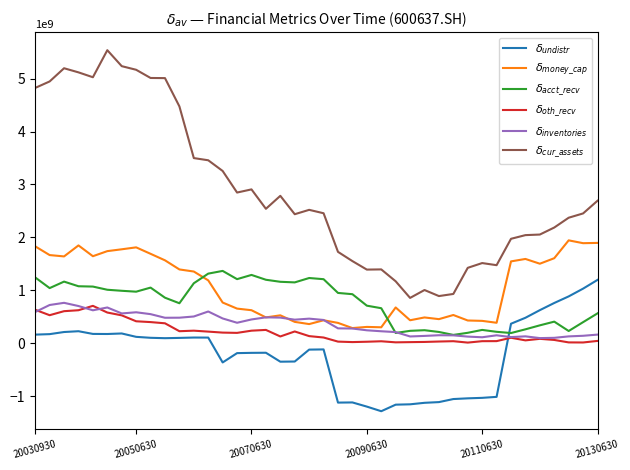

Rank the series by their maximum value, from highest to lowest.

$\delta_{cur\_assets}$, $\delta_{money\_cap}$, $\delta_{acct\_recv}$, $\delta_{undistr}$, $\delta_{inventories}$, $\delta_{oth\_recv}$